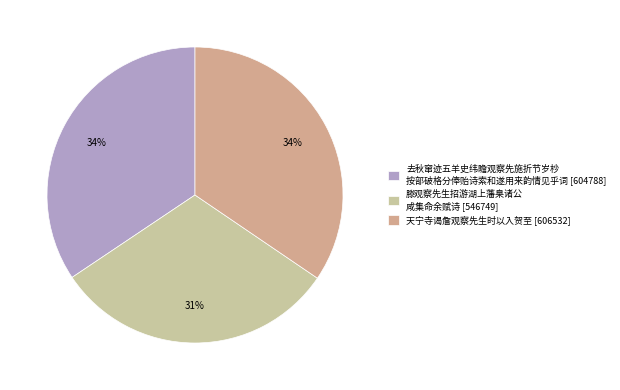

To the nearest percent, what is the average slice percentage?

33%